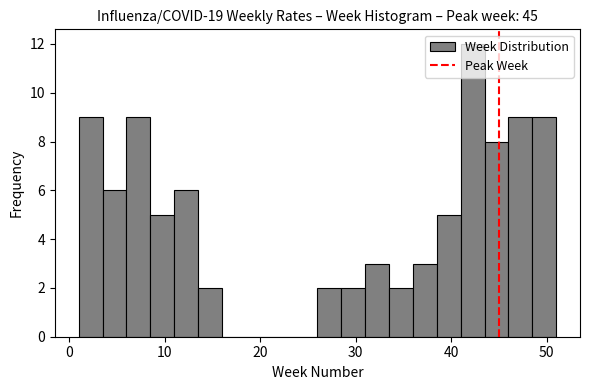

Around what value on the x-axis is the tallest bar? Give the approximate position of its centre, as read against the axis.

42